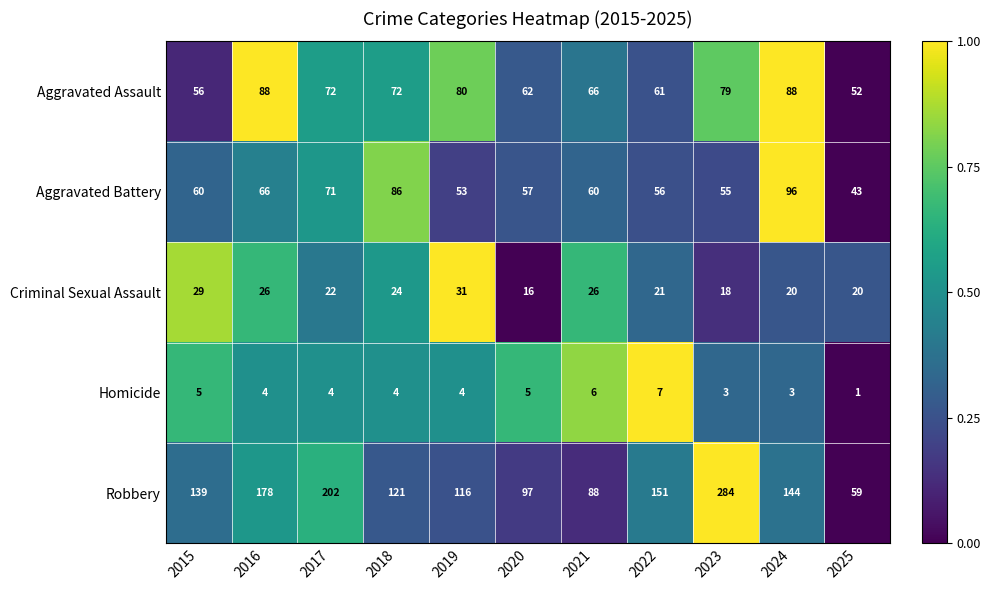

Rank the series at 2018 from lowest to highest value.

Homicide, Criminal Sexual Assault, Aggravated Assault, Aggravated Battery, Robbery